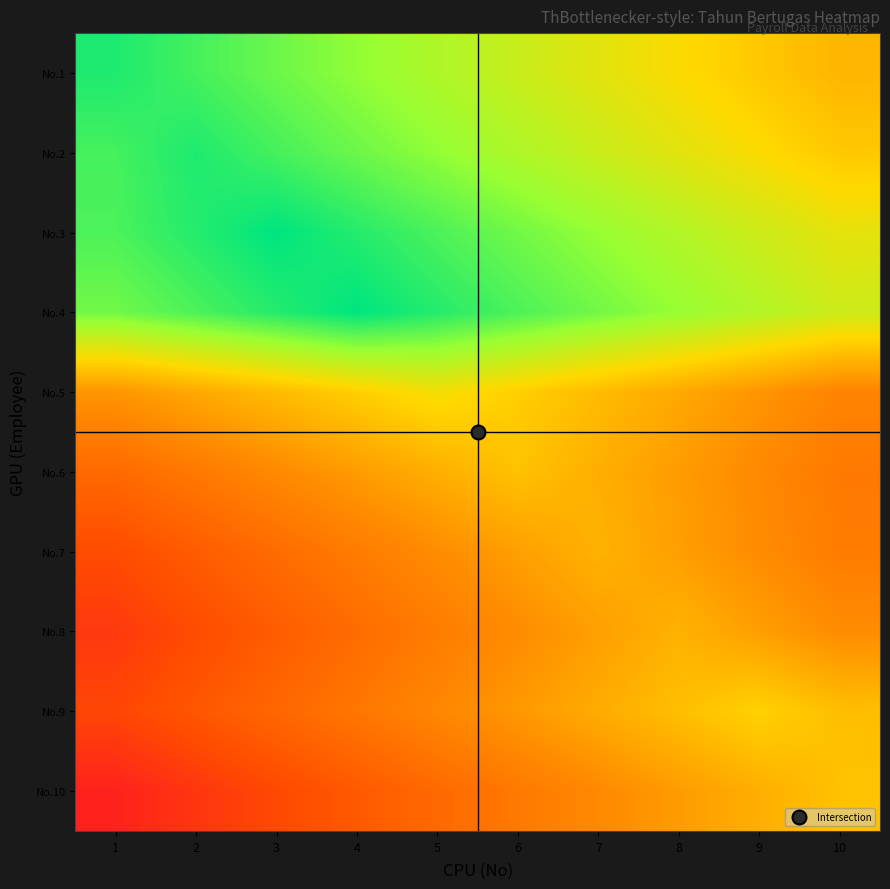

What is the spread (max minus min) of values at 9?

8.6